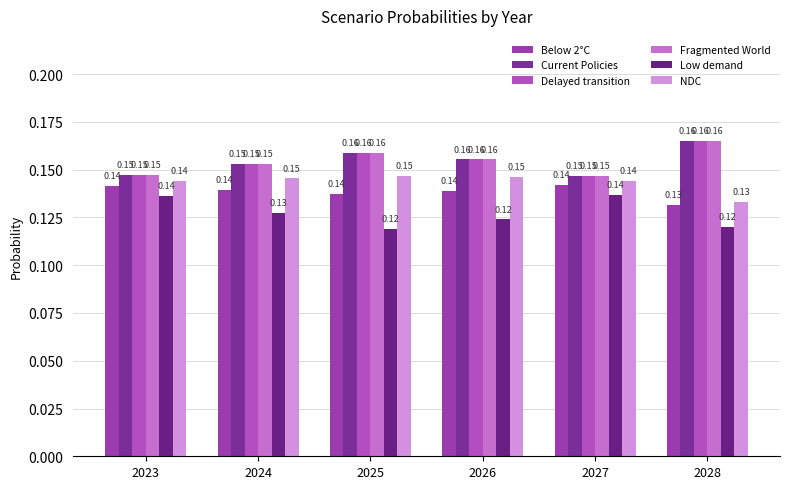

Is the value of Delayed transition at 2023 greater than the value of Fragmented World at 2023?

No